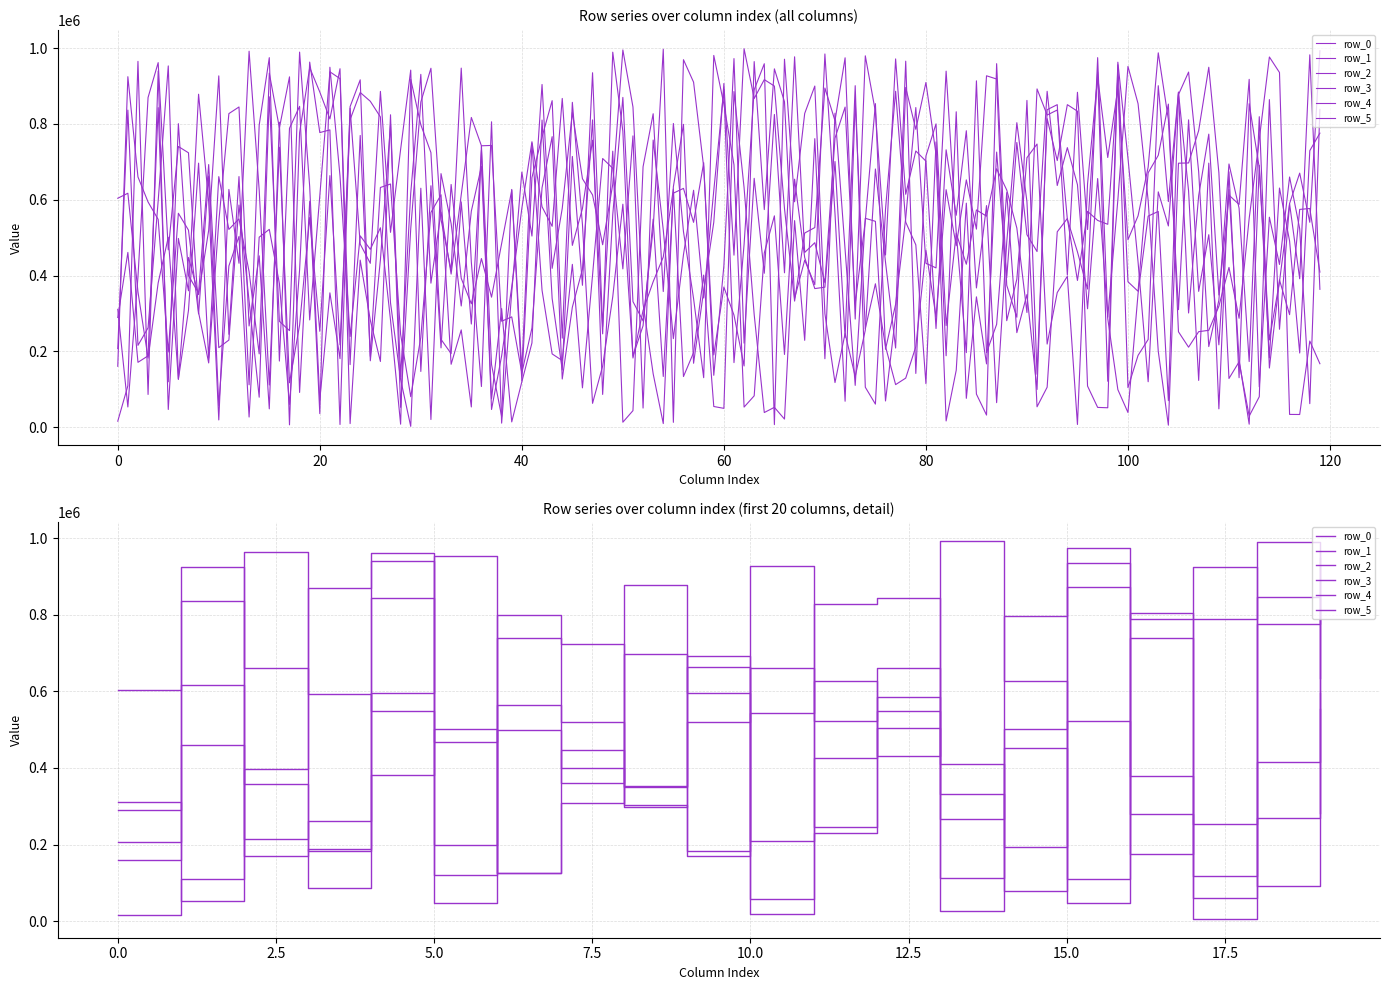

What is the label of the 11th point from the right?

9